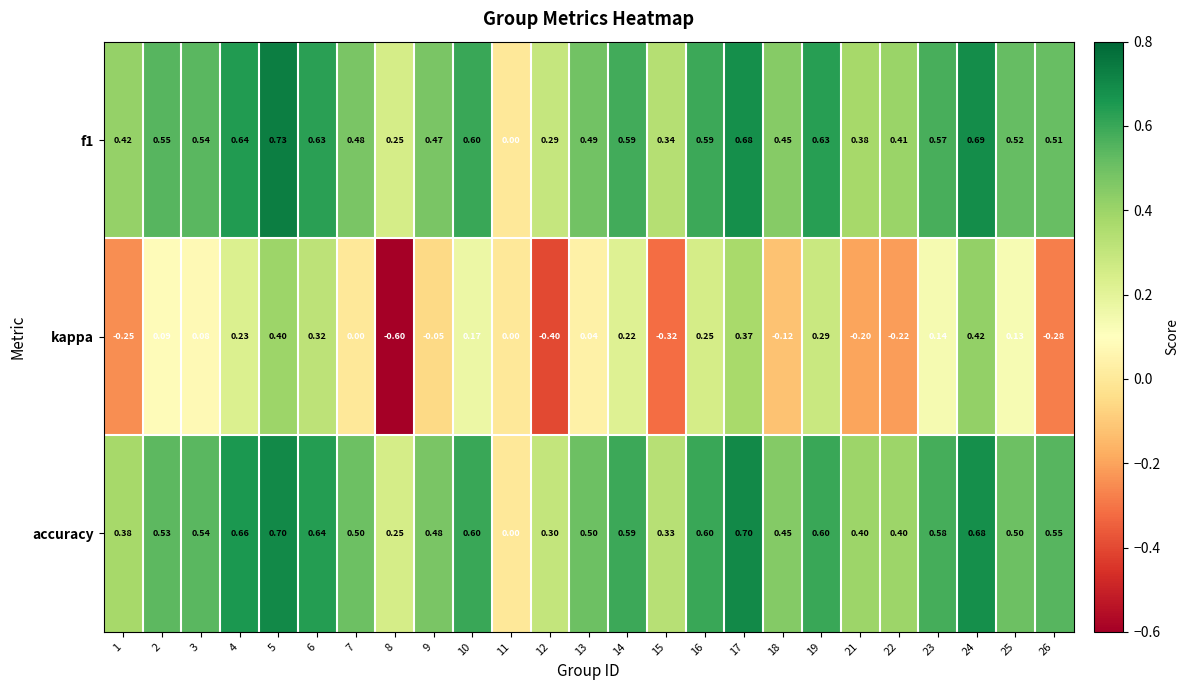

Which series changed the most between 1 and 19?

kappa